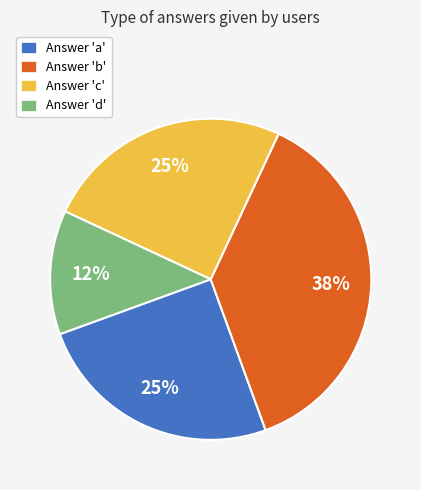

Approximately how many times larger is the value at Answer 'c' compared to Answer 'b'?

0.7